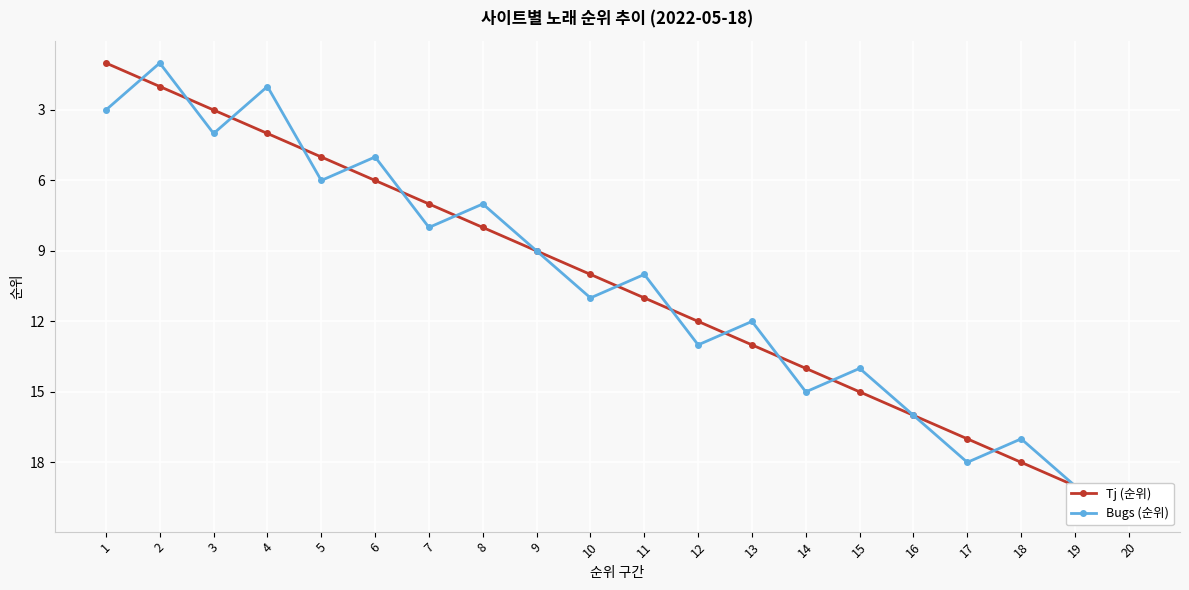

List the series in order of their peak value, lowest first.

Tj (순위), Bugs (순위)